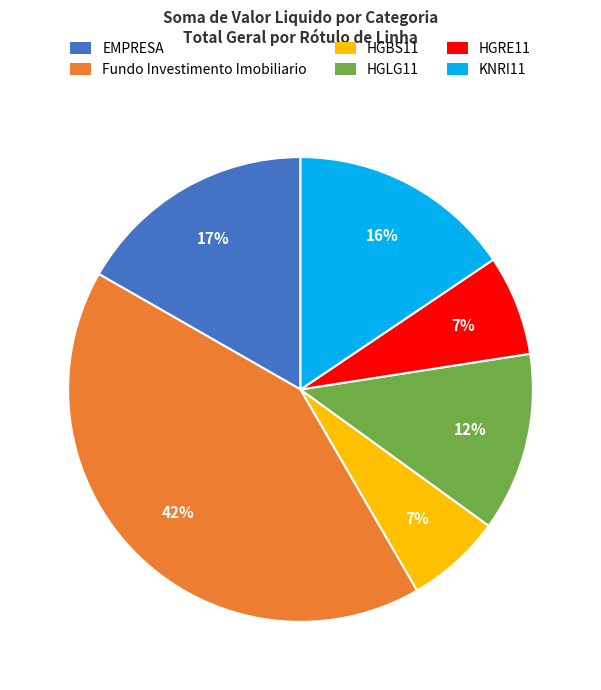

To the nearest percent, what is the combined percentage of EMPRESA and HGRE11?

24%